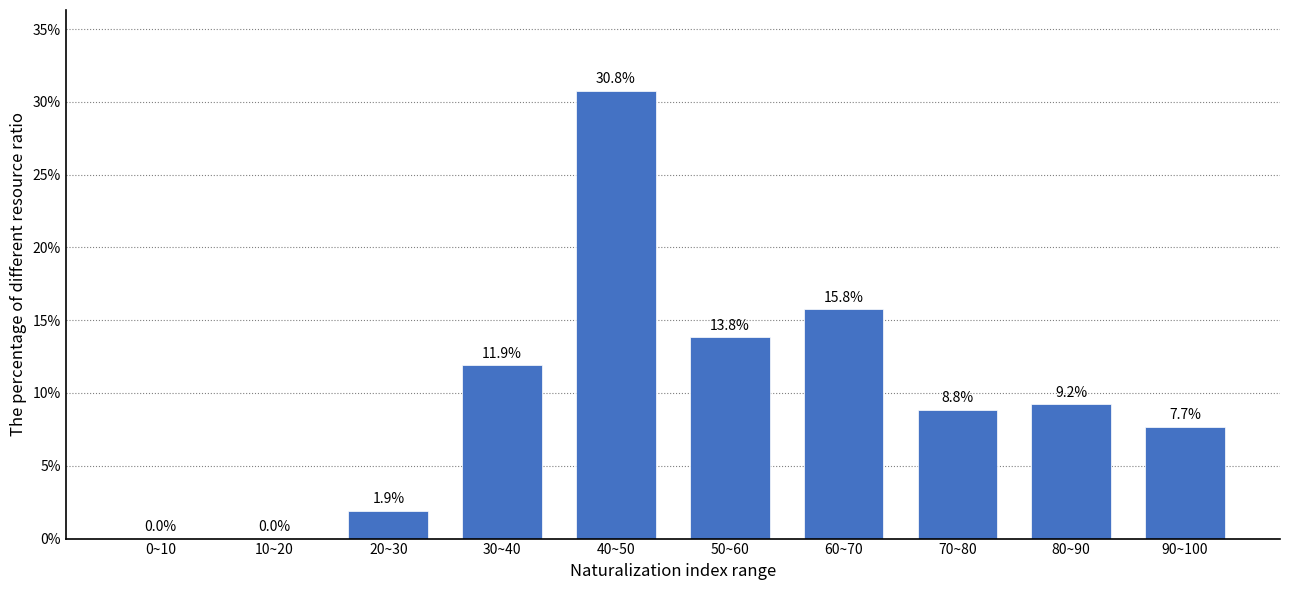

Reading left to right, what are all the values shown in this chart?

0~10=0.0	10~20=0.0	20~30=1.9	30~40=11.9	40~50=30.8	50~60=13.8	60~70=15.8	70~80=8.8	80~90=9.2	90~100=7.7